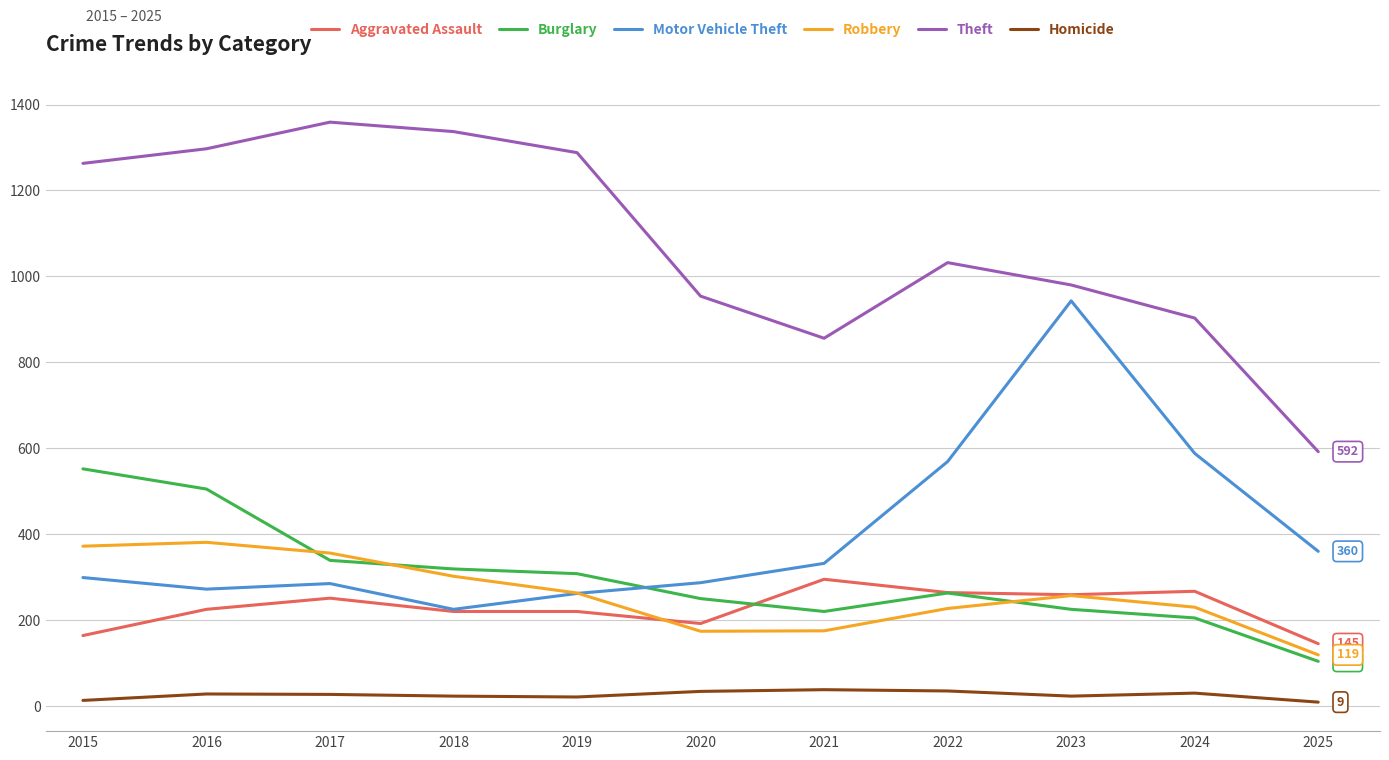

What is the approximate value of Burglary at 2024?

205